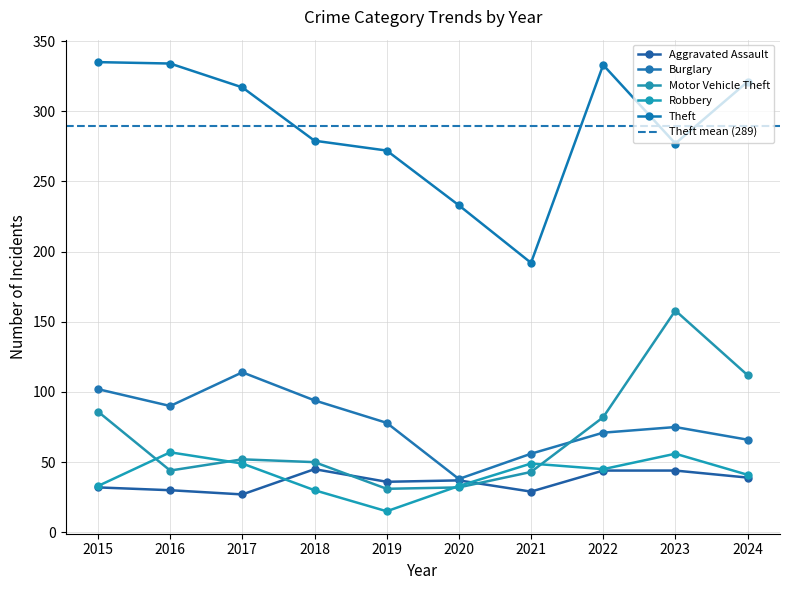

Rank the categories by Theft value from highest to lowest.

2015, 2016, 2022, 2024, 2017, 2018, 2023, 2019, 2020, 2021